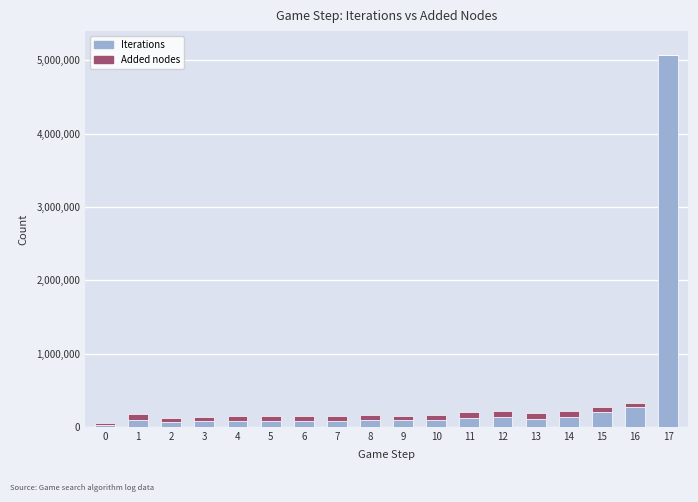

What is the total value across all series at 3?

136132